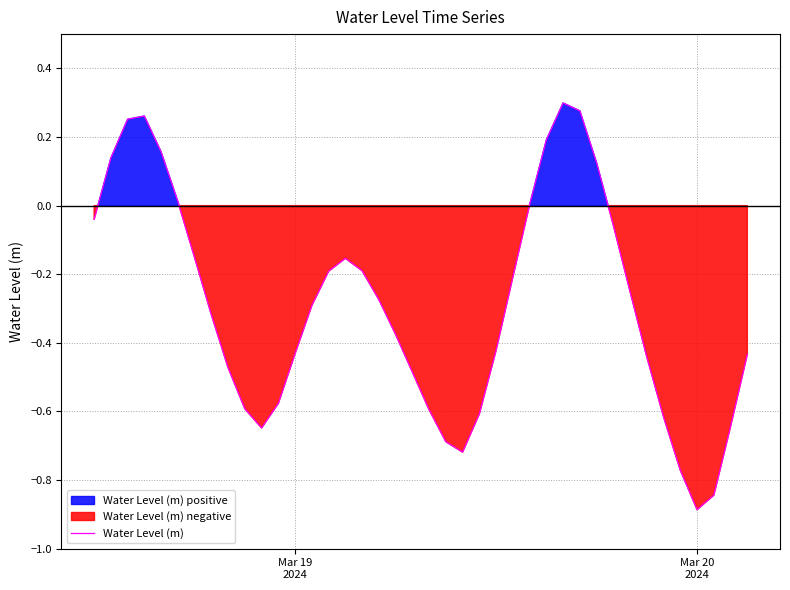

How many lines are shown in the chart?

1